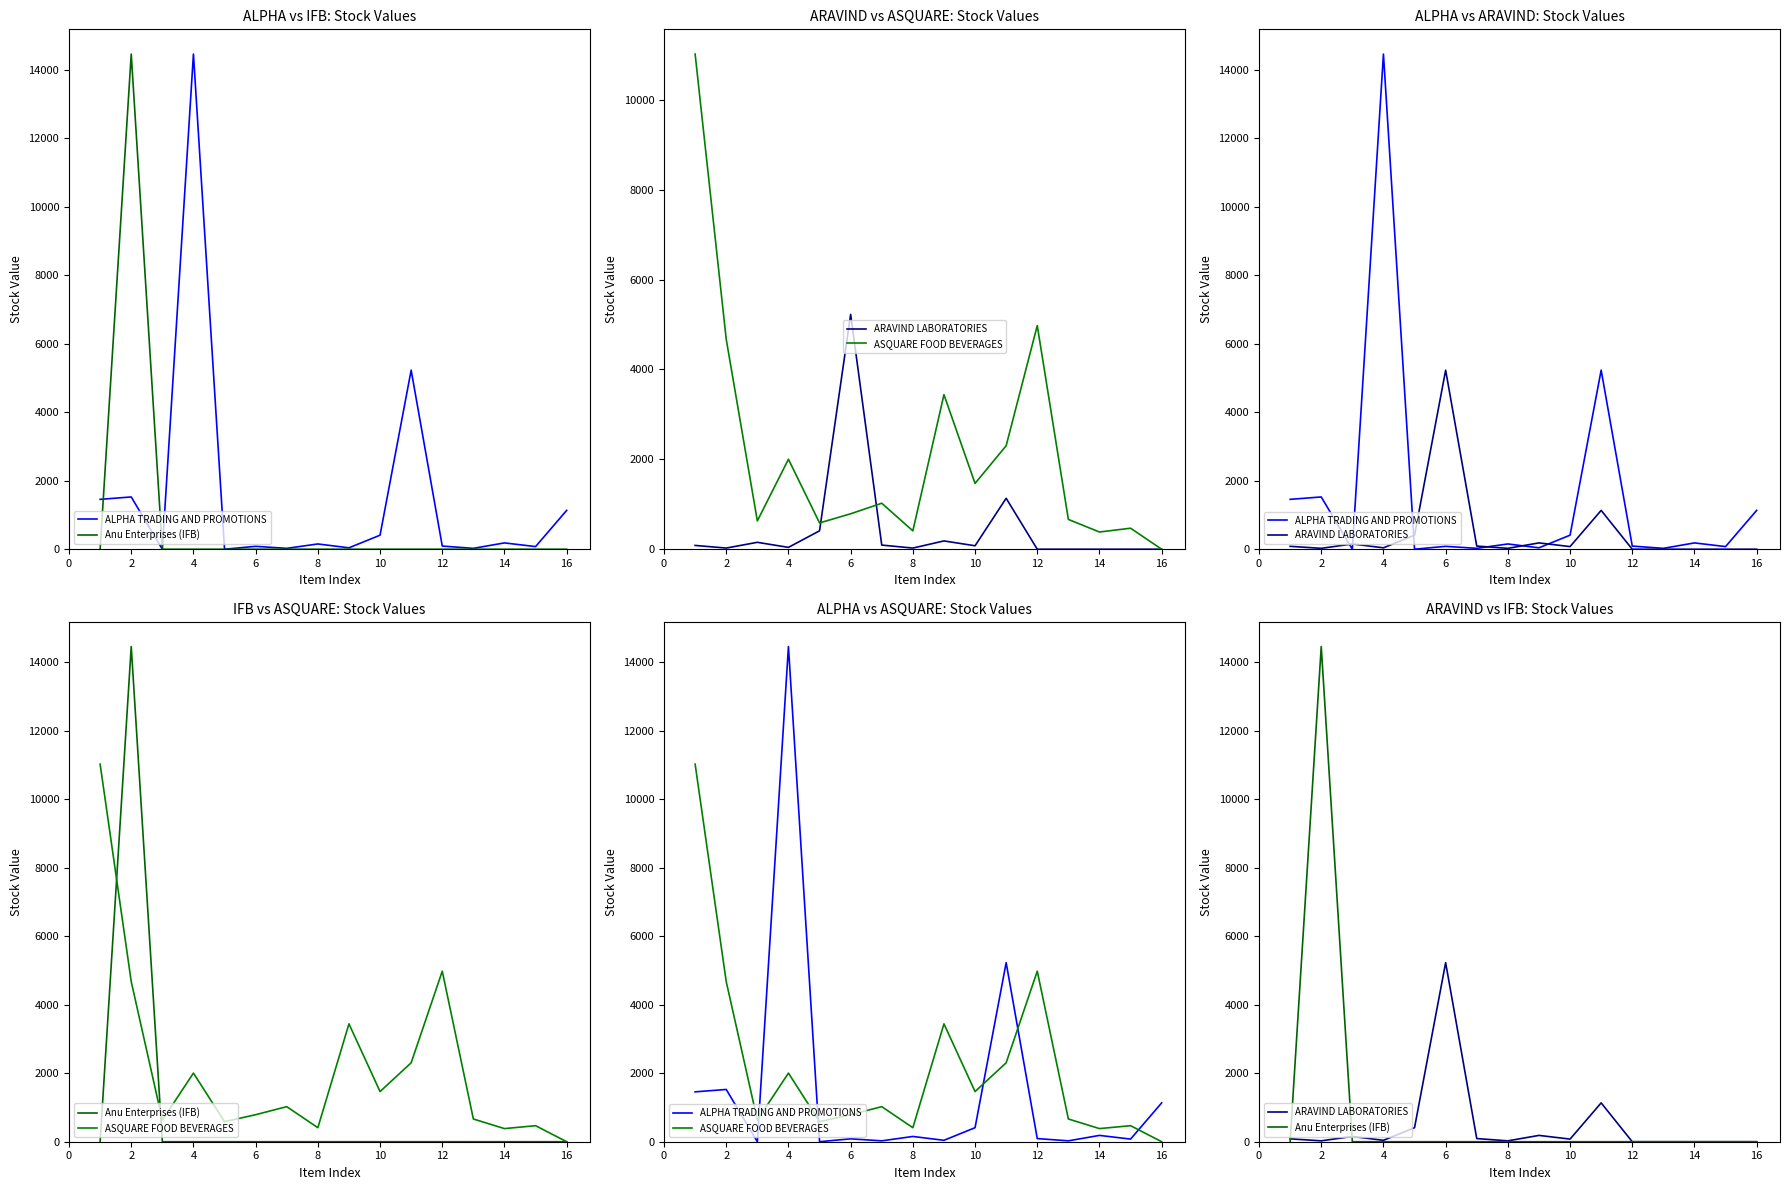

The ASQUARE FOOD BEVERAGES series shows 484.6 at 12. True or false?

False